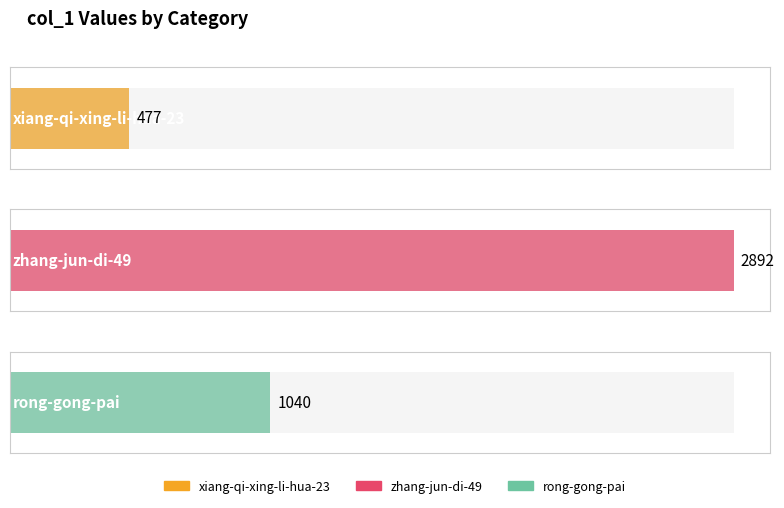

What value does the data have at rong-gong-pai?

1040